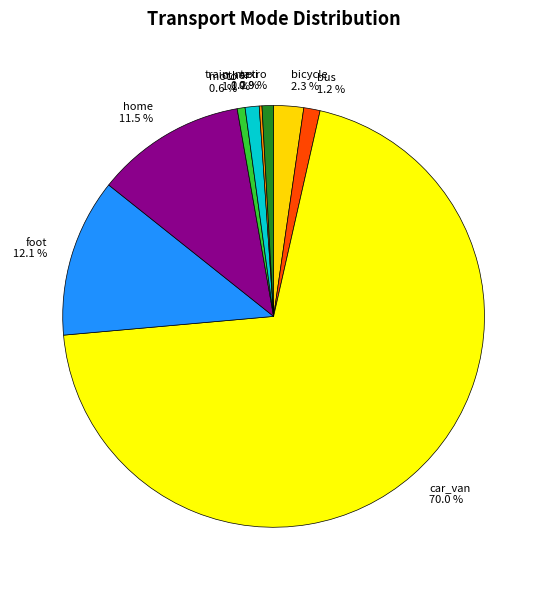

Which category has the biggest portion of the pie?

car_van